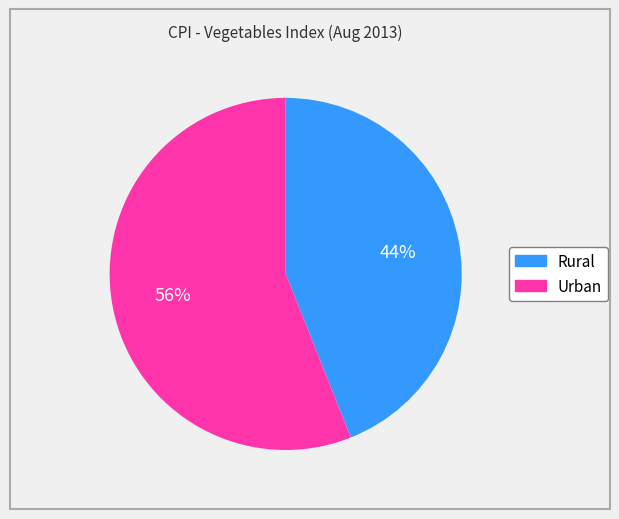

Does Rural represent more than half of the total?

No